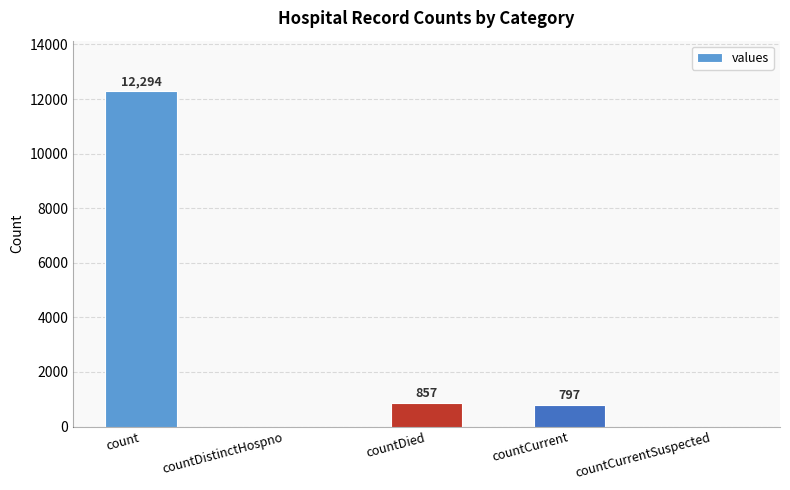

How many positive values are there?

3